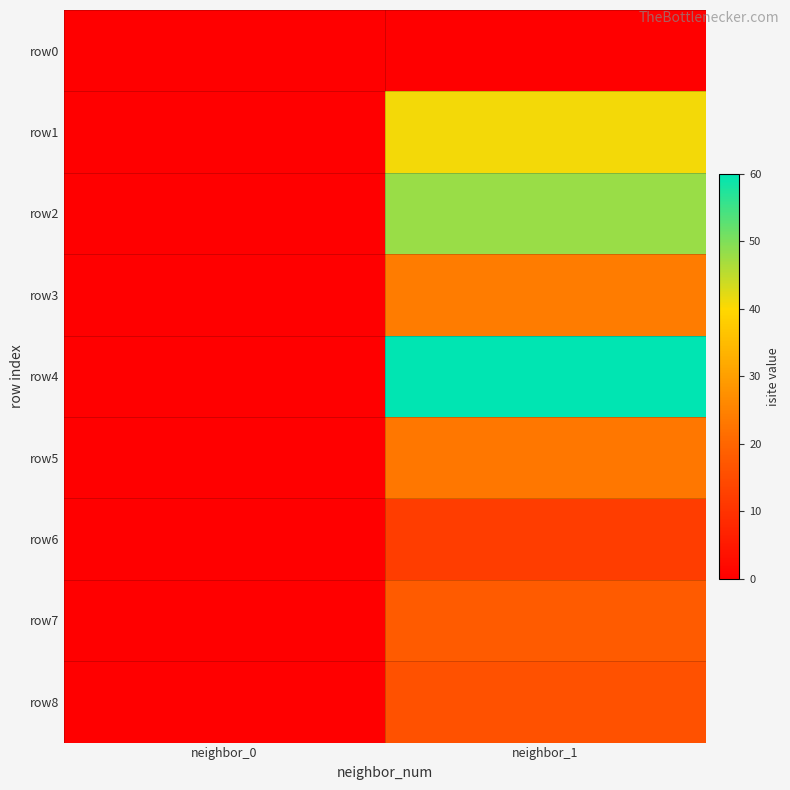

At which category is the sum across all series the highest?

neighbor_1